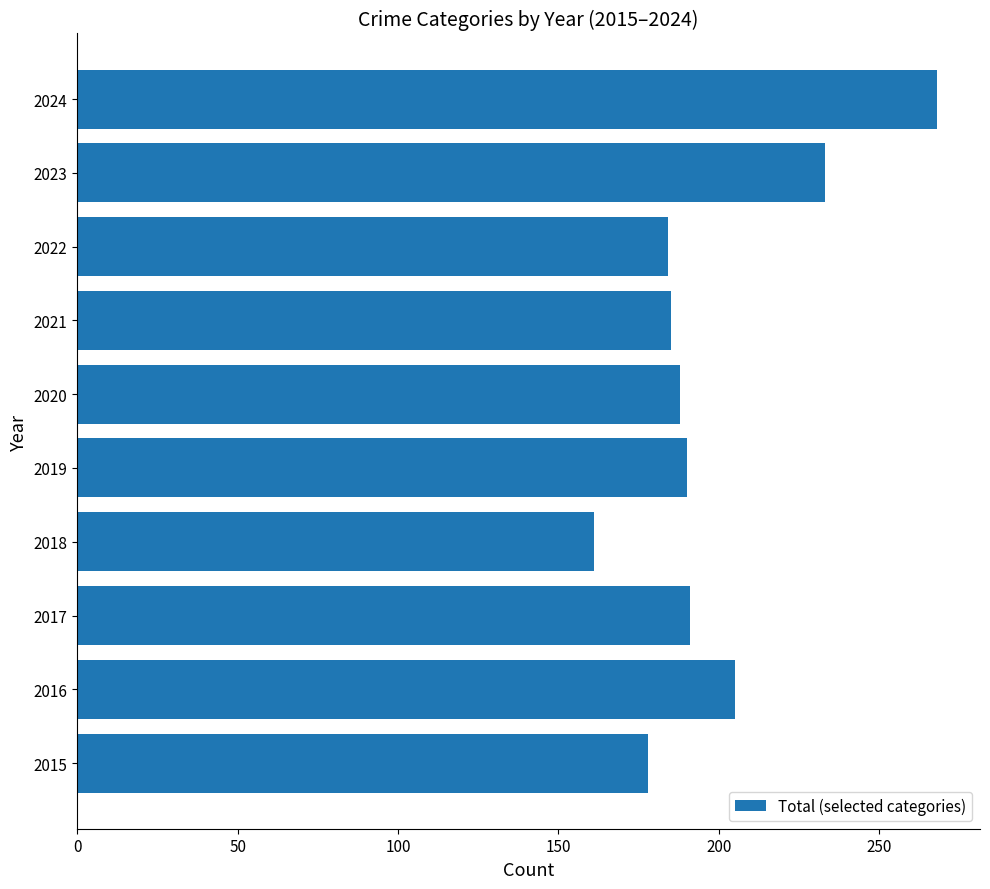

At which label is the value closest to 214?

2016